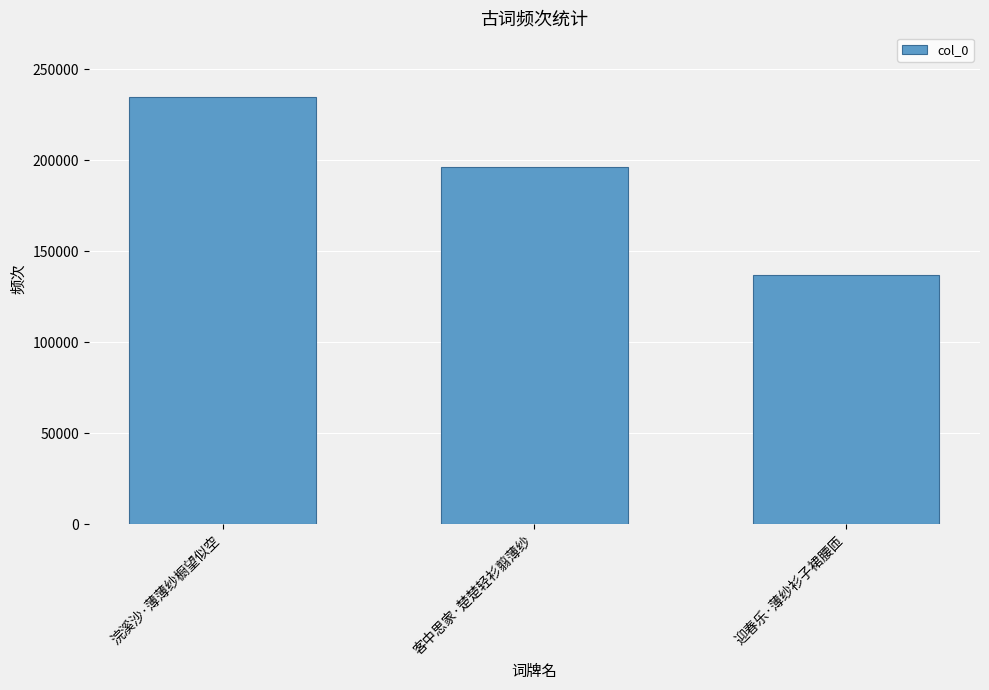

How many values are between 137069 and 235135?

3